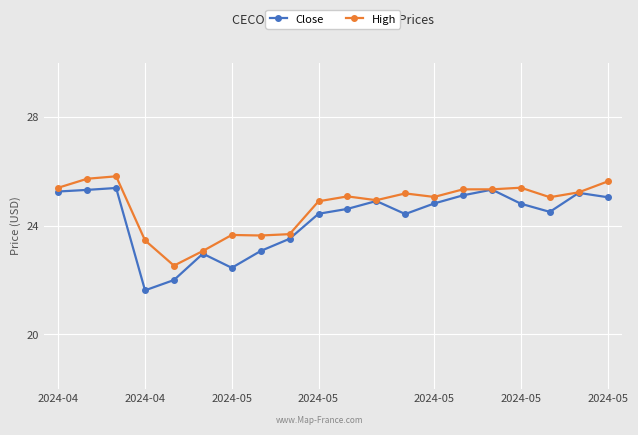

What is the value of the Close point at the 9th from the left?

23.5